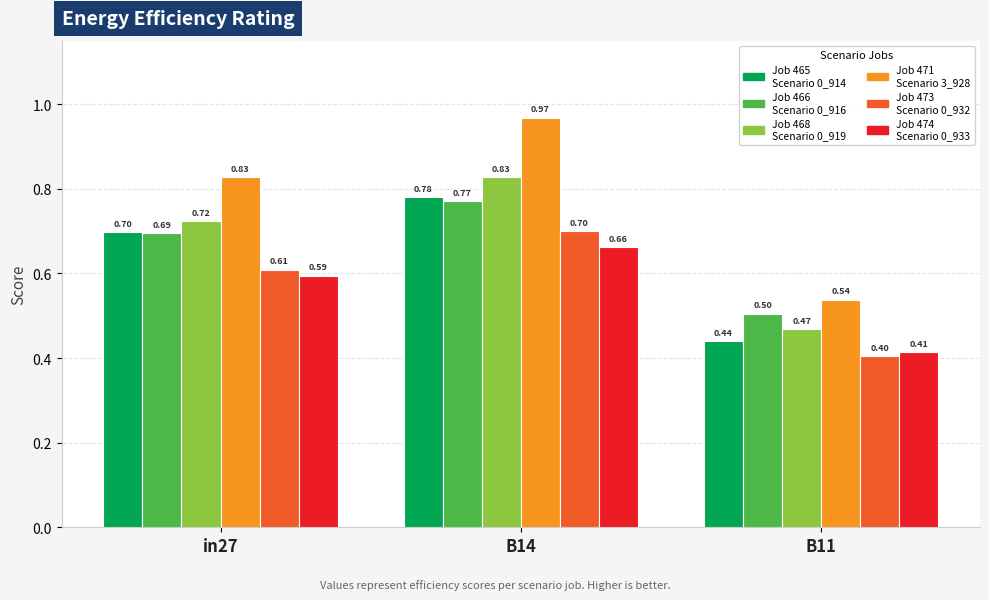

What is the label of the 2nd bar from the right?

B14